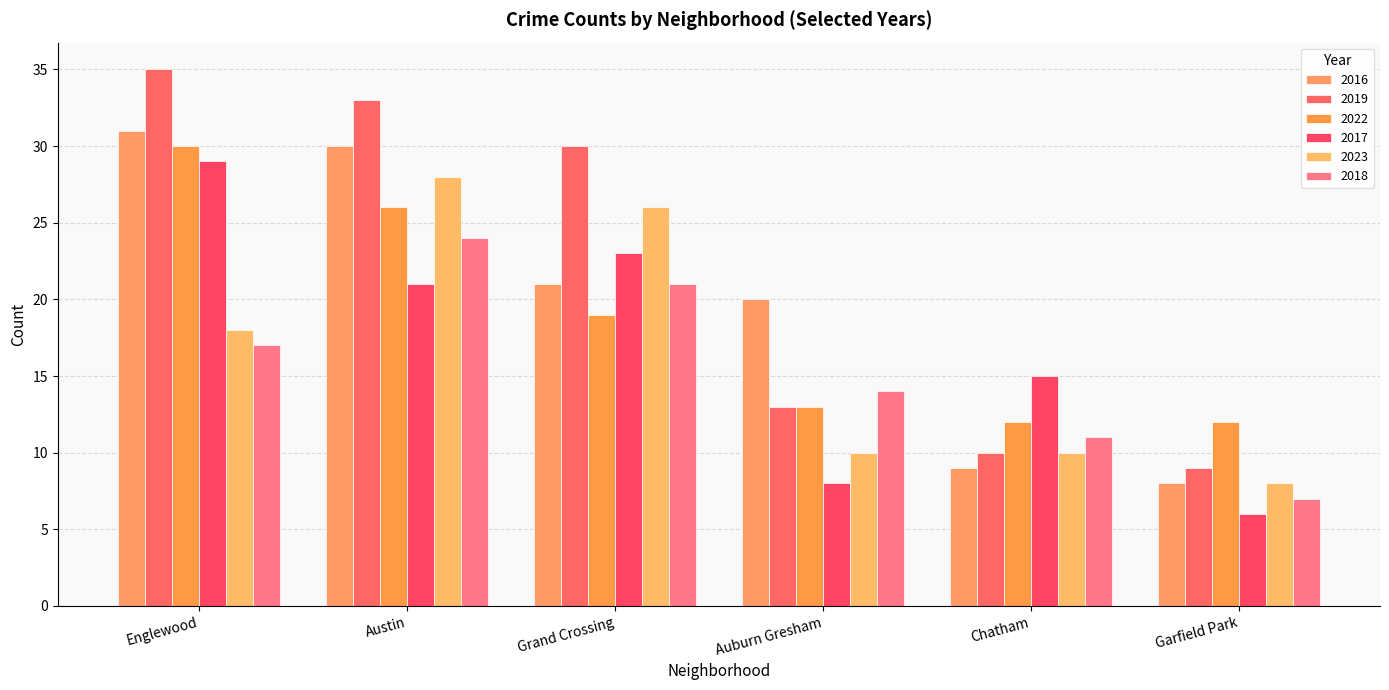

At how many categories does at least one series exceed 27?

3